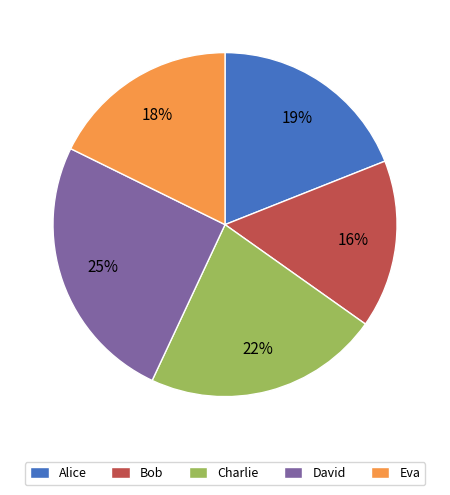

To the nearest percent, what is the average slice percentage?

20%